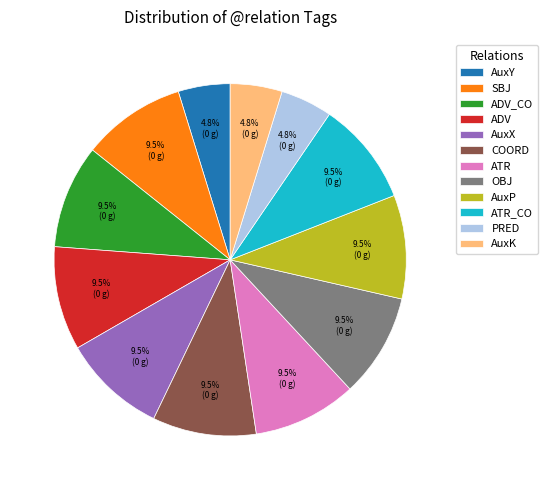

Is there a majority slice in this chart?

No